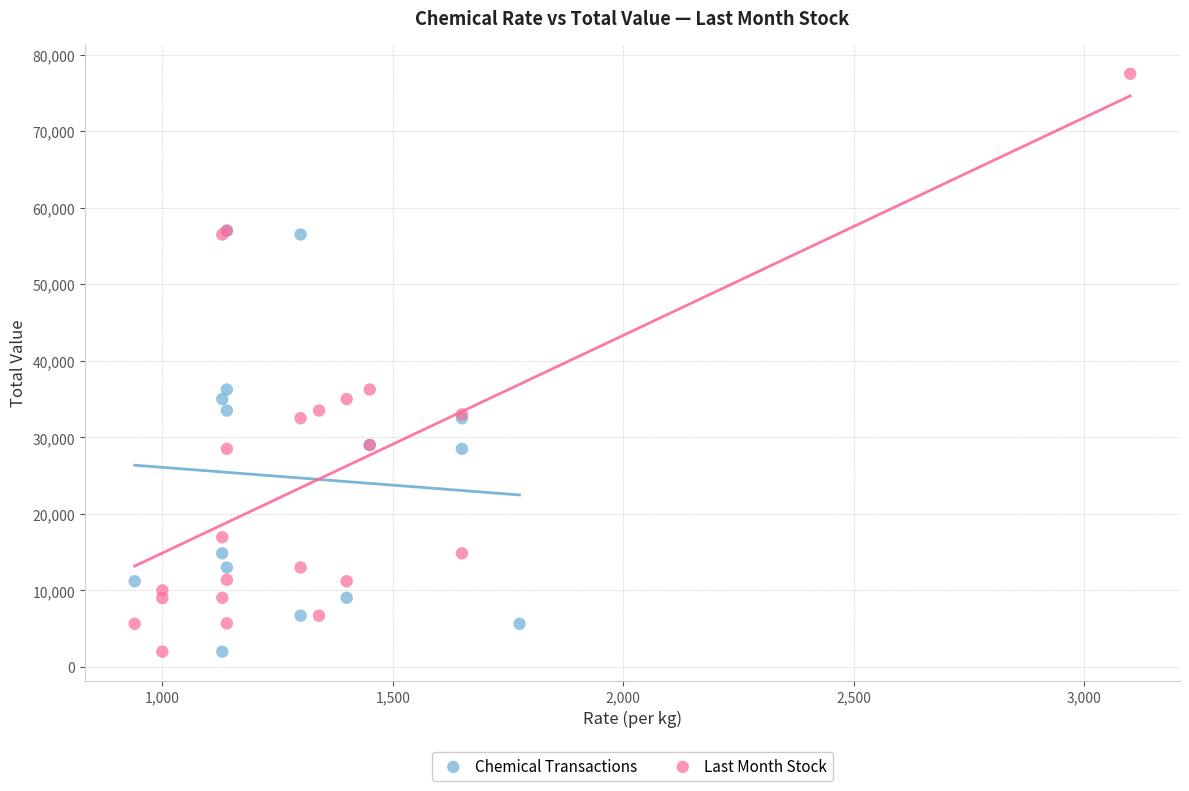

Which series contains the highest Y value?

Last Month Stock